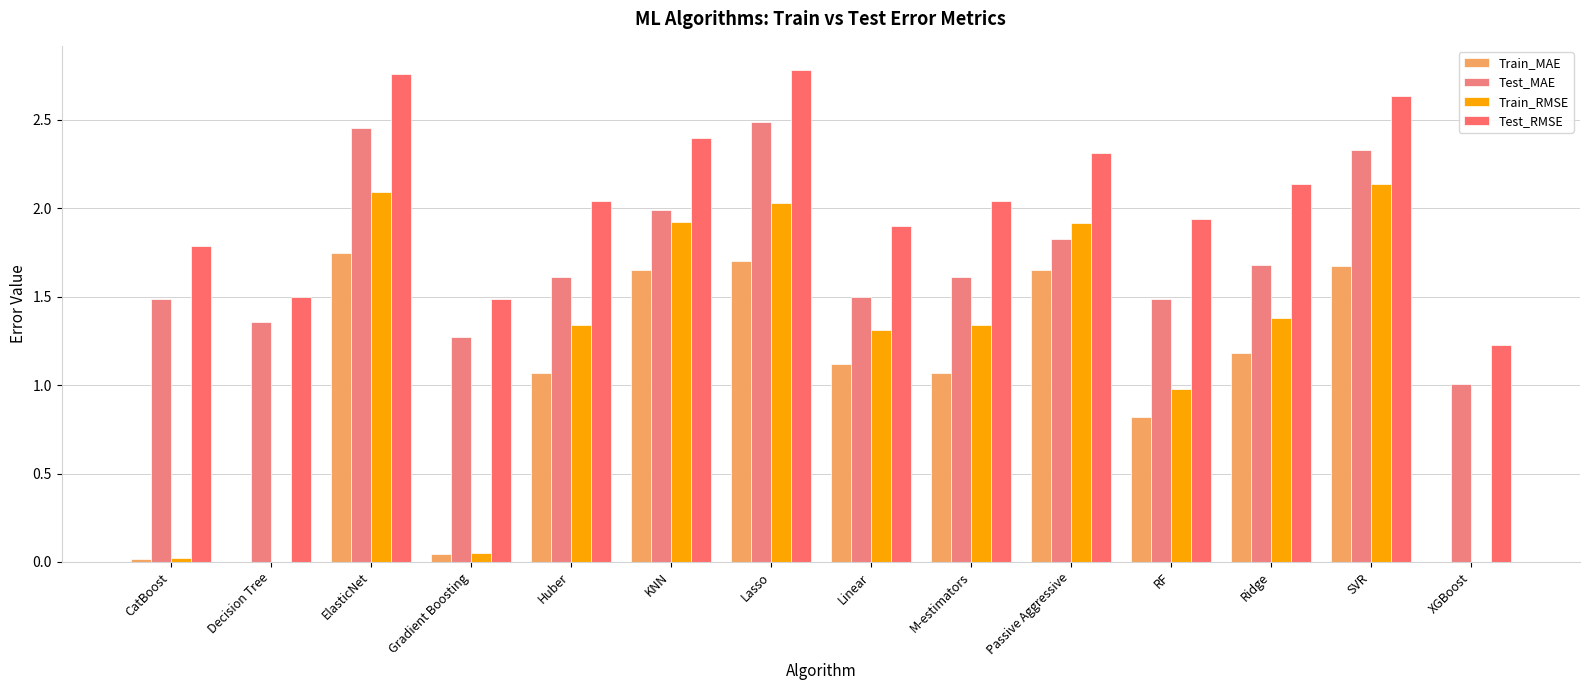

What is the total value across all series at XGBoost?

2.2